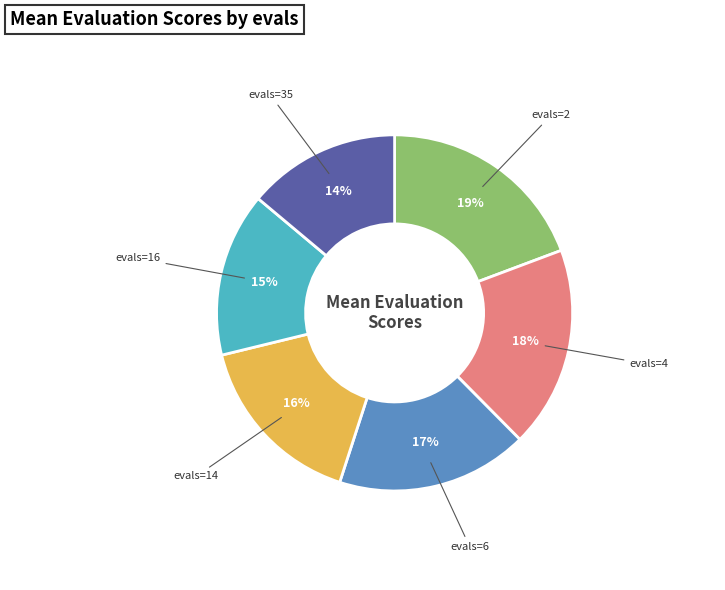

Is there any slice that represents more than half of the pie?

No